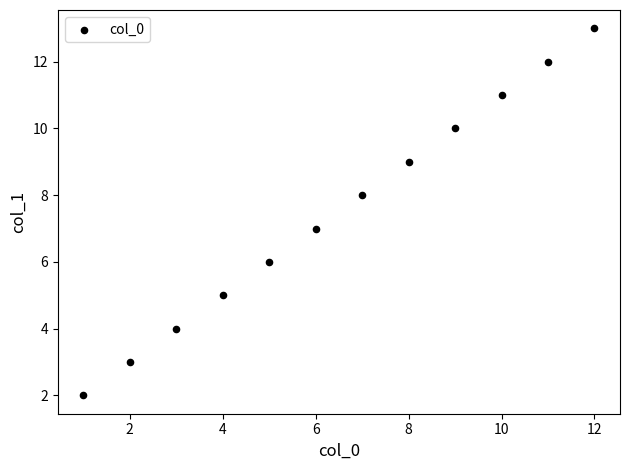

What is the range of Y values (max minus min)?

11